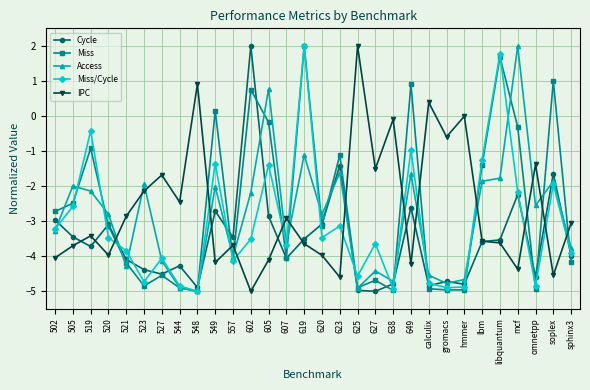

What is the label of the 22nd point from the left?

calculix